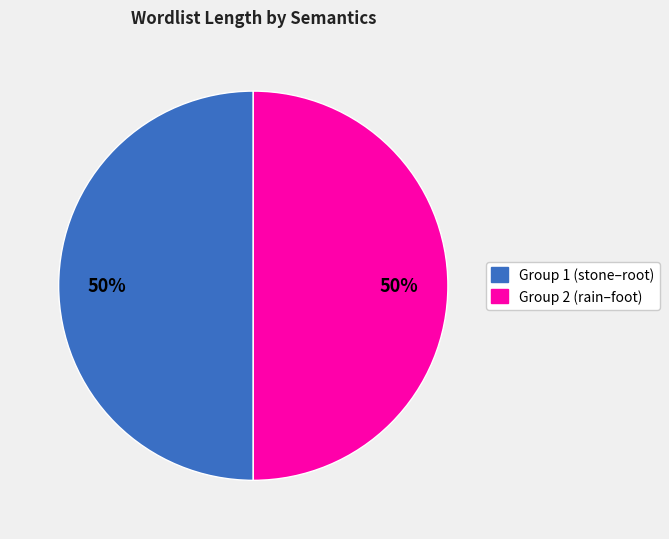

To the nearest percent, what is the average slice percentage?

50%